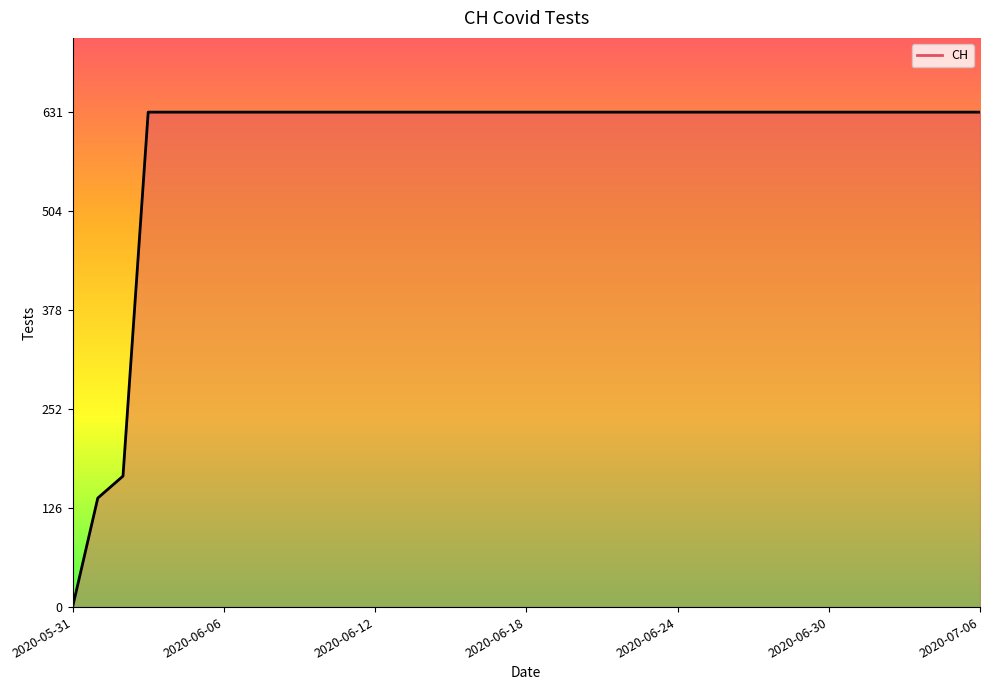

How many lines are shown in the chart?

1